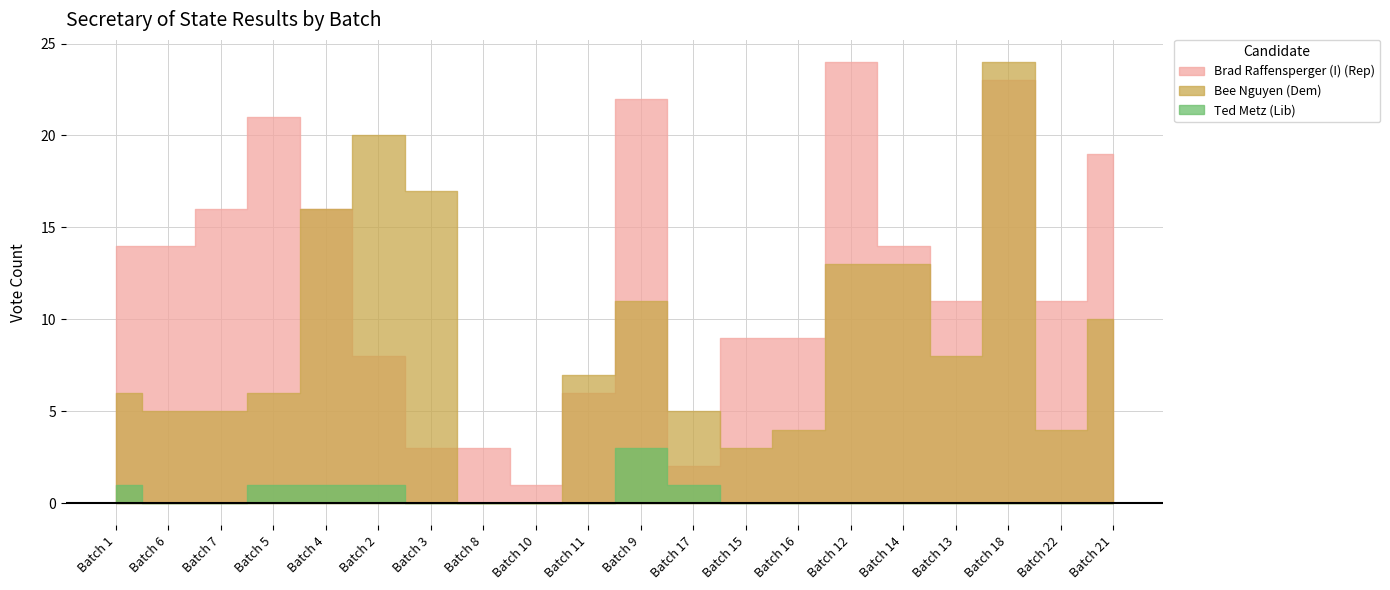

How many values in the Bee Nguyen (Dem) series exceed 7?

9